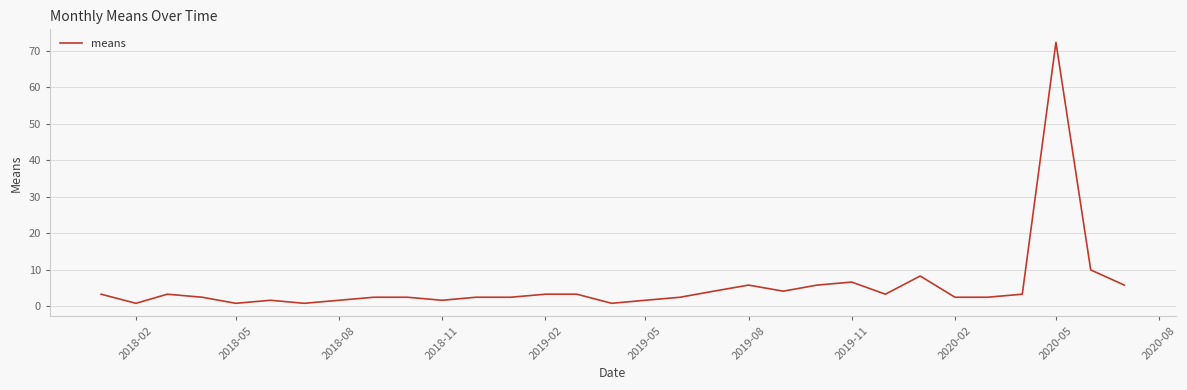

What is the greatest value displayed?

72.3